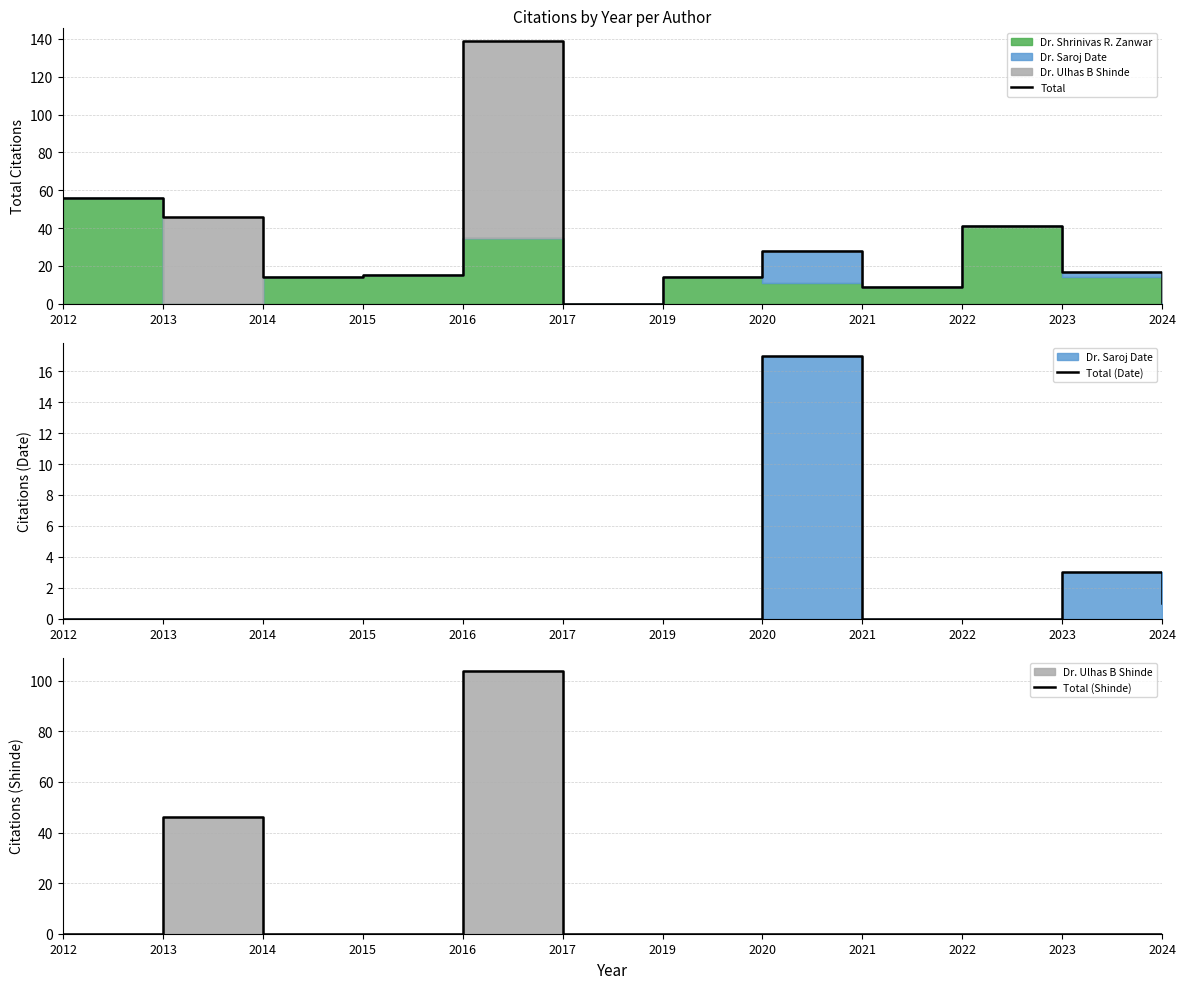

Does the chart have visible grid lines?

Yes